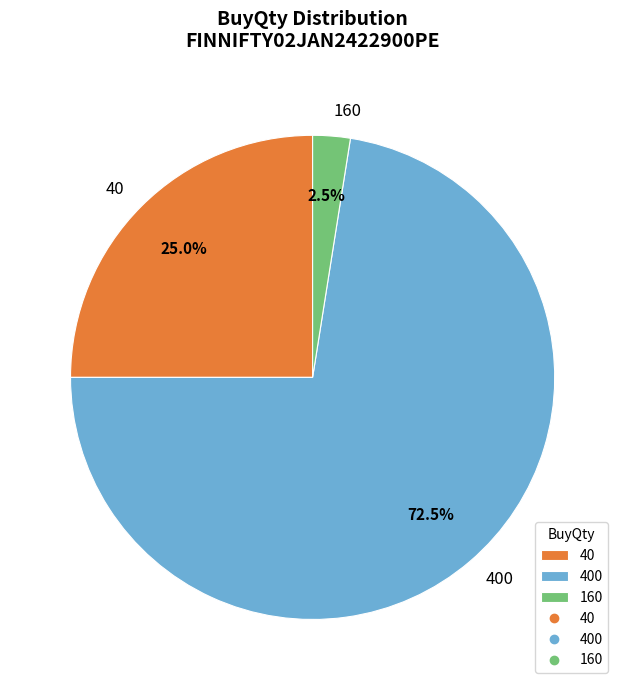

What is the ratio of the value at 400 to the value at 40?

2.9